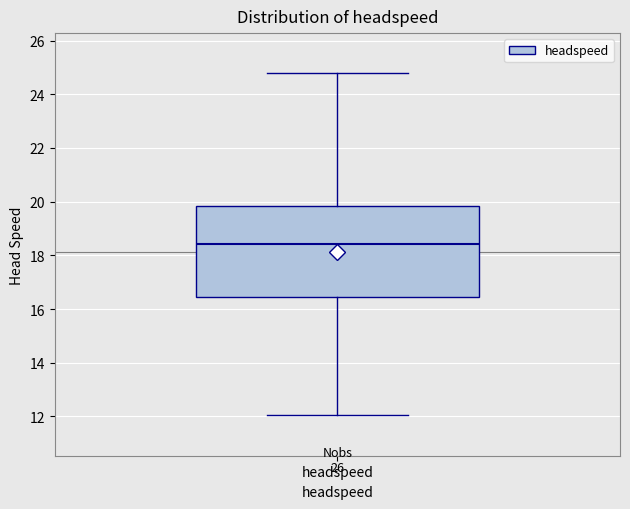

Where is the upper edge of the box for headspeed on the y-axis? The values are not printed on the chart, so give them approximately, as read against the axis.

19.8